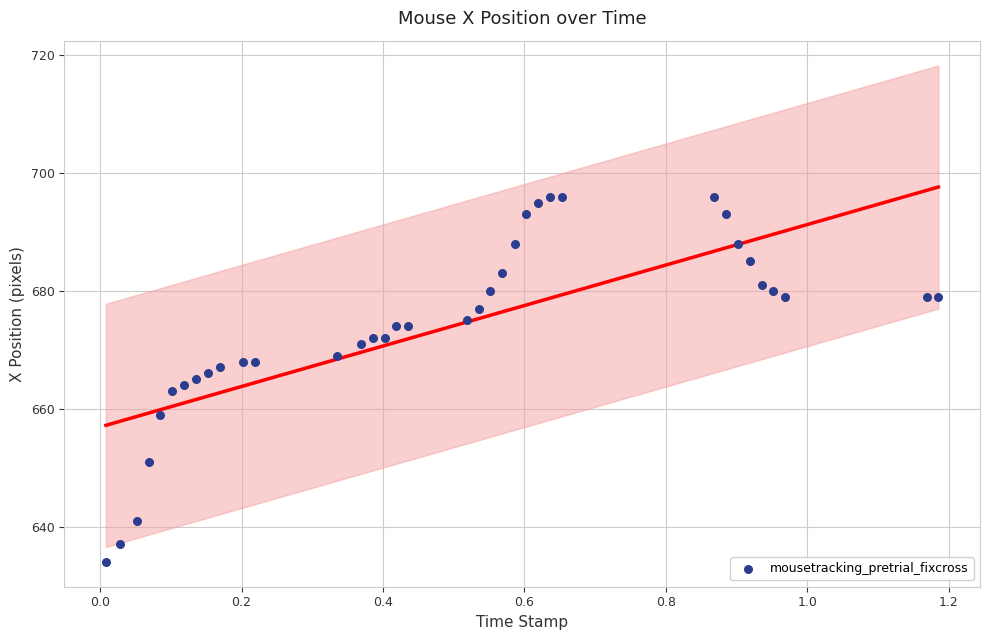

What is the range of Y values (max minus min)?

62